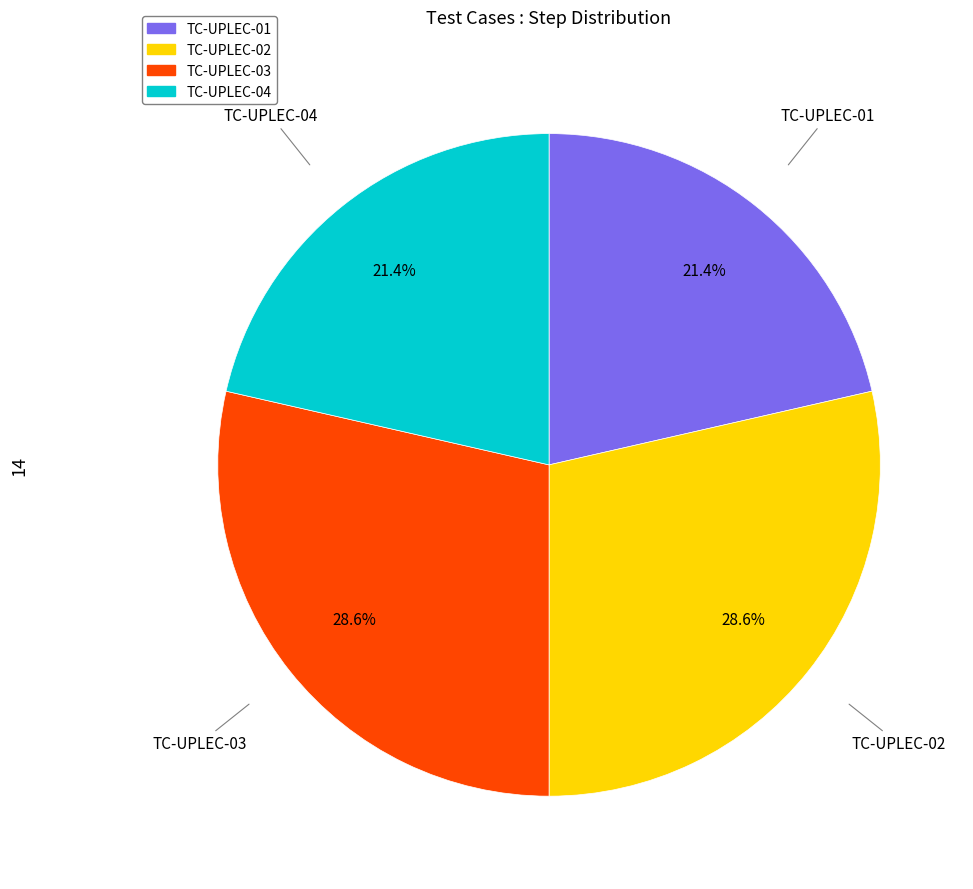

Is there a majority slice in this chart?

No